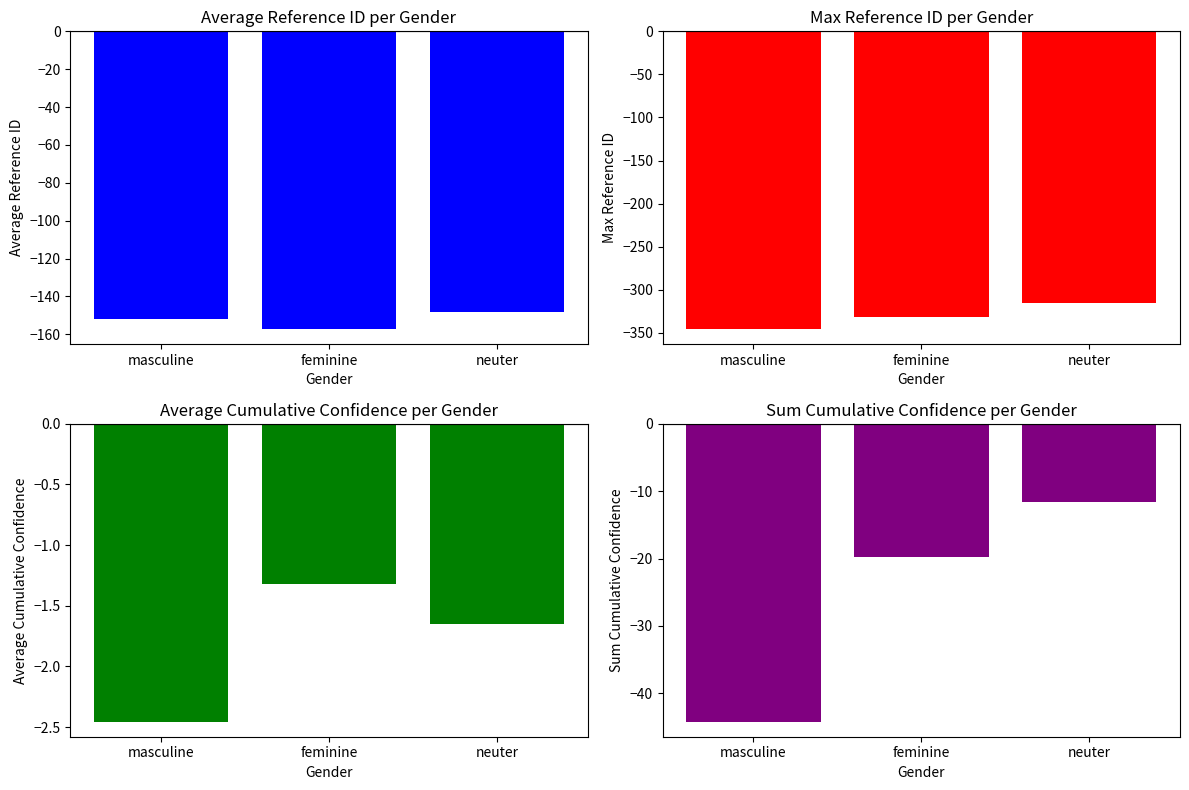

Rank the series by their maximum value, from lowest to highest.

Max Reference ID, Avg Reference ID, Sum Cumulative Confidence, Avg Cumulative Confidence